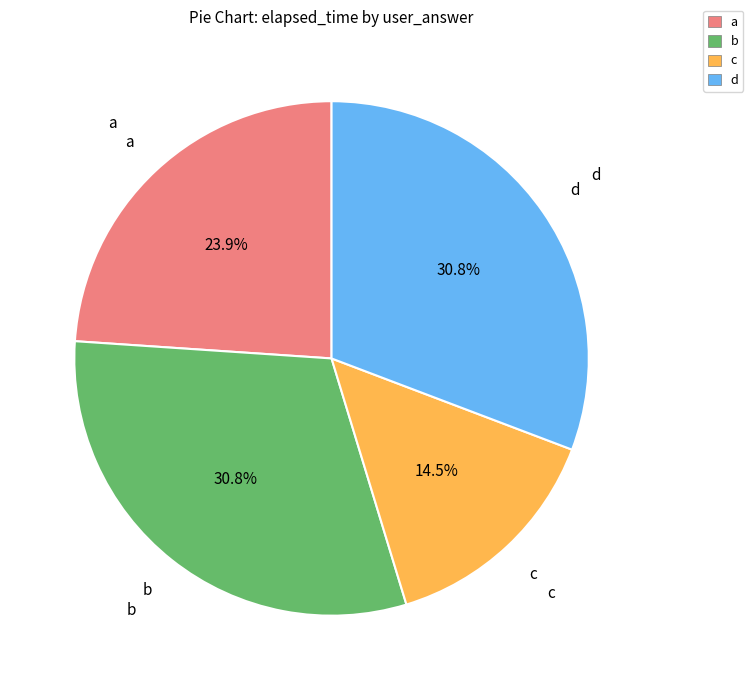

Is there a majority slice in this chart?

No